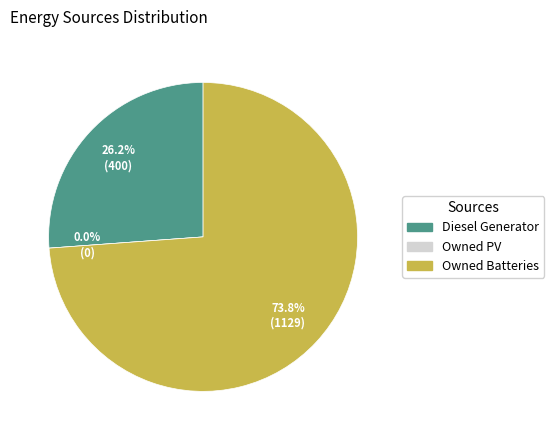

Do Owned Batteries and Owned PV together represent more than half of the pie?

Yes